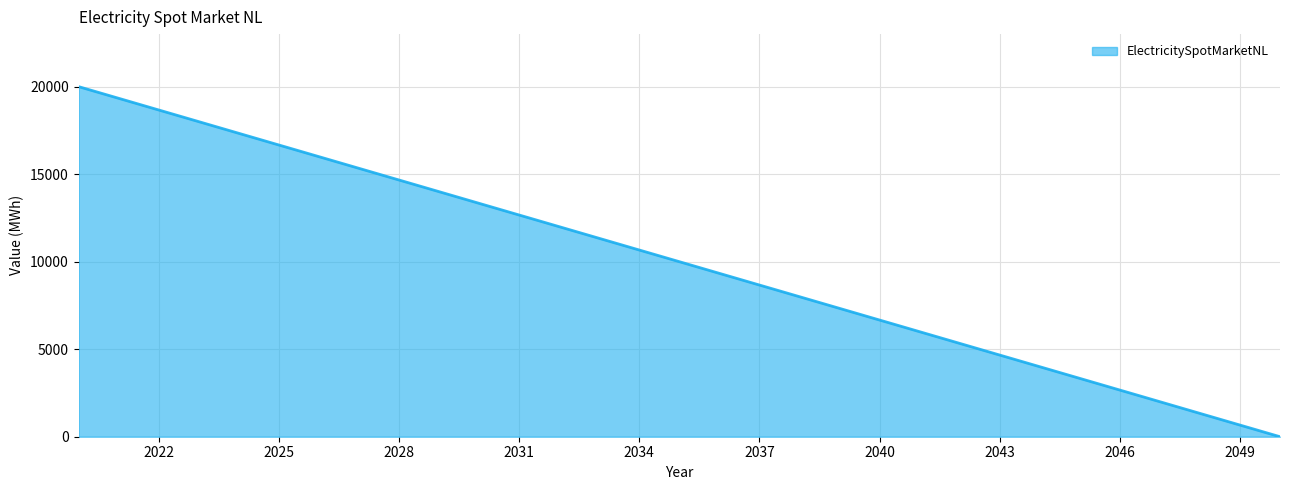

How many values are below 20000?

1